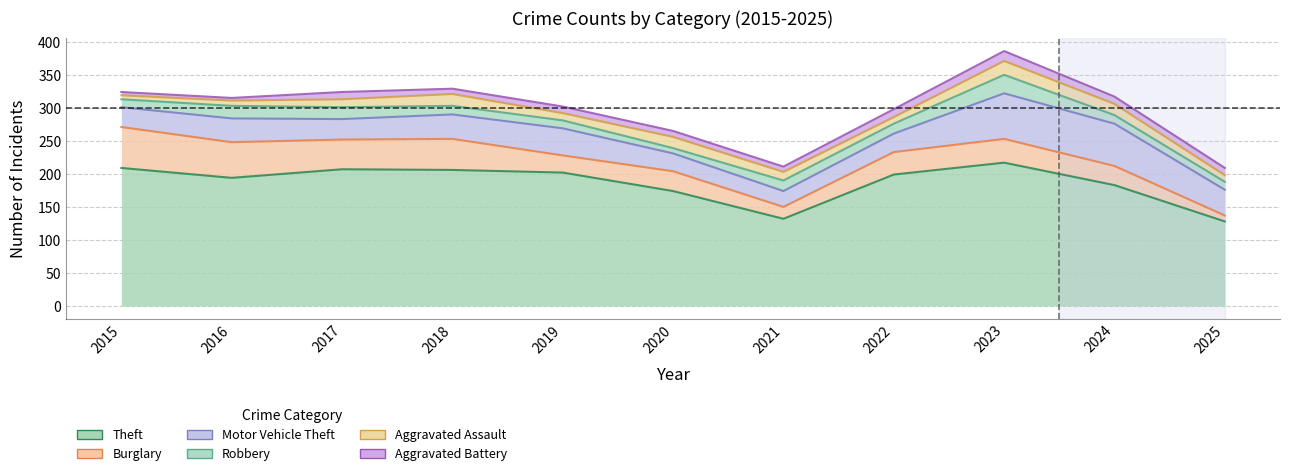

What is the difference between the maximum and second lowest values in the Theft series?

85